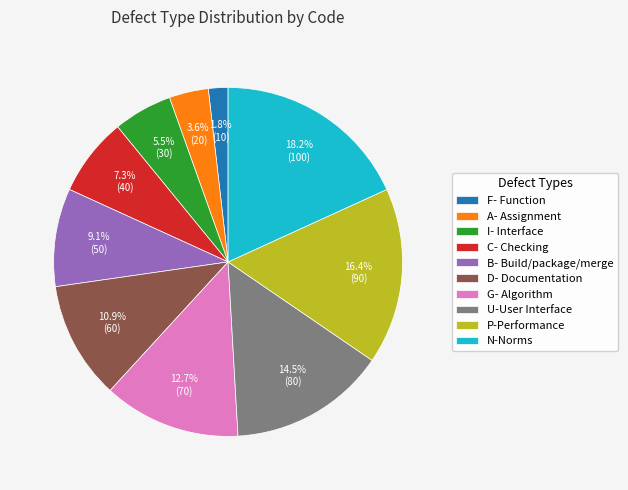

Which slice is the largest?

N-Norms